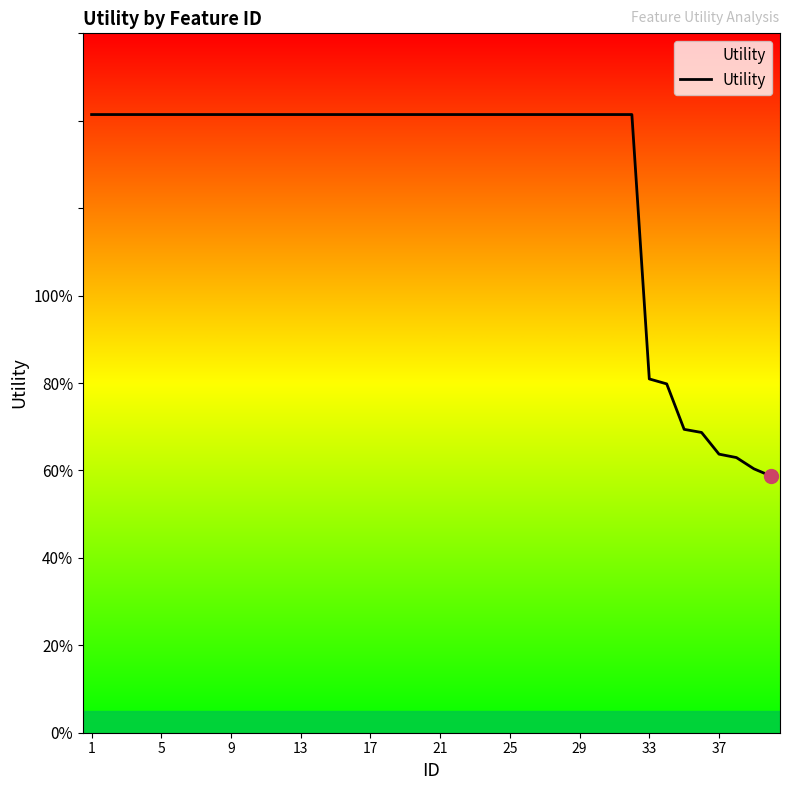

Count the number of data series in this chart.

1